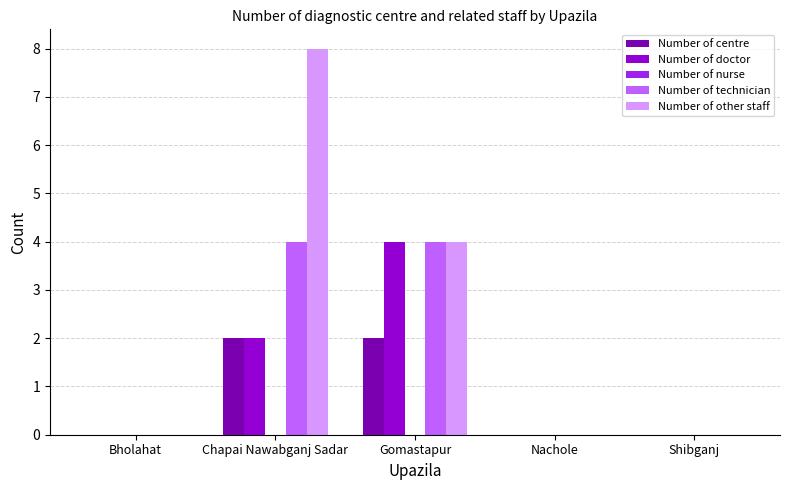

Which series has the largest total across all categories?

Number of other staff